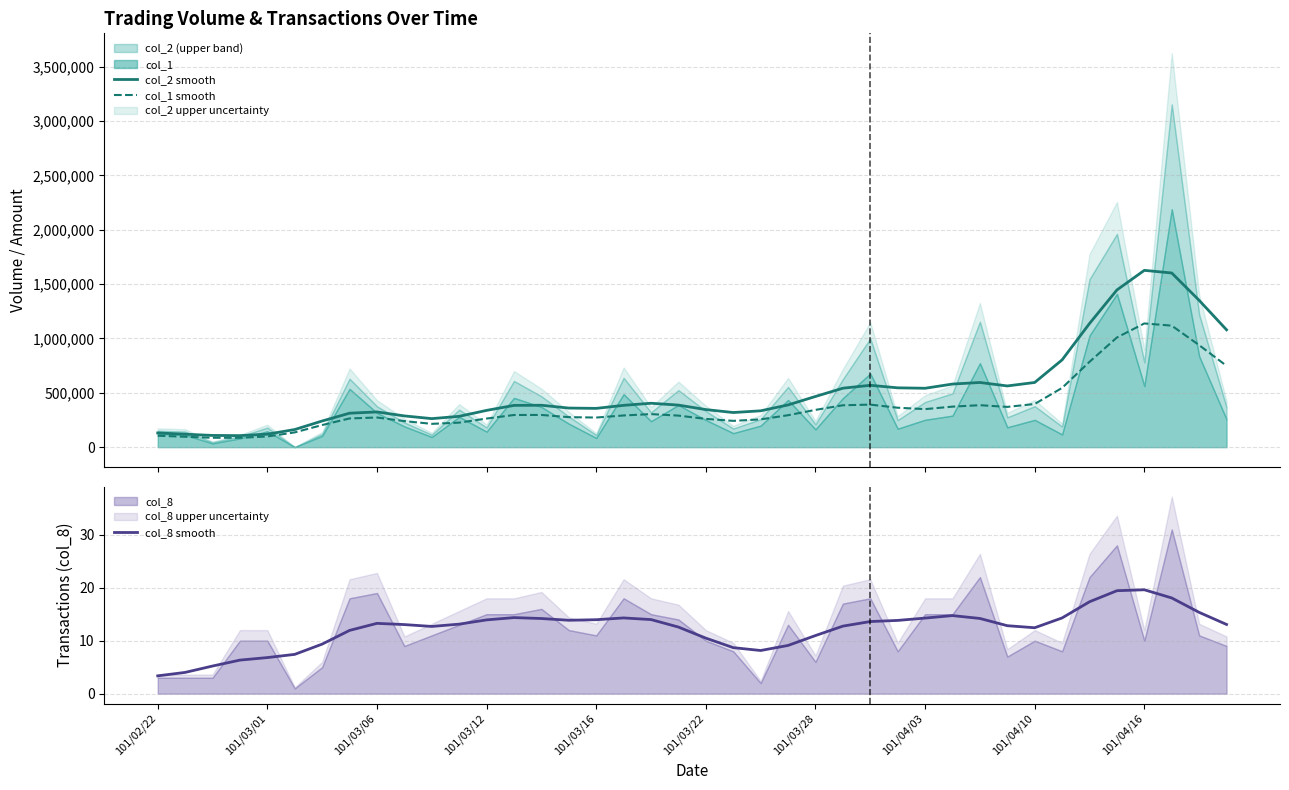

Rank the series at 23 from highest to lowest value.

col_2 smooth, col_1 smooth, col_8 smooth